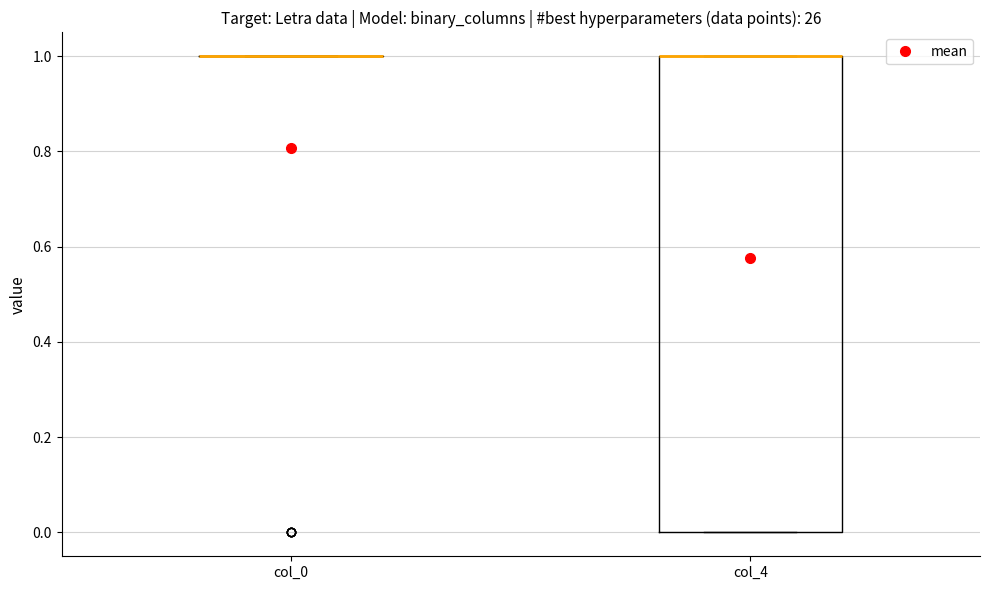

Reading left to right, read every box against the y-axis: the position of its median line, the range the box covers, and the ends of its whiskers. The values are not printed on the chart, so give them approximately, as read against the axis.

col_0: box collapsed to a line at 1, whiskers 1 to 1
col_4: median 1 (drawn on the box's upper edge), box 0 to 1, whiskers 0 to 1